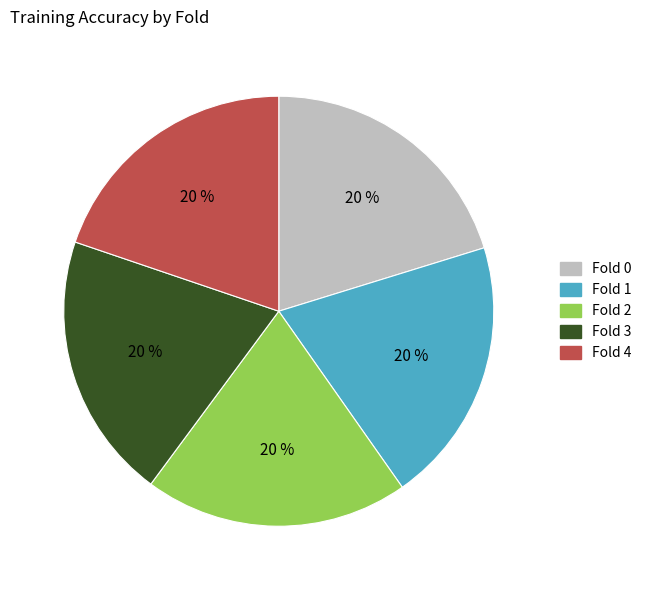

To the nearest percent, what is the combined percentage of Fold 1 and Fold 2?

40%